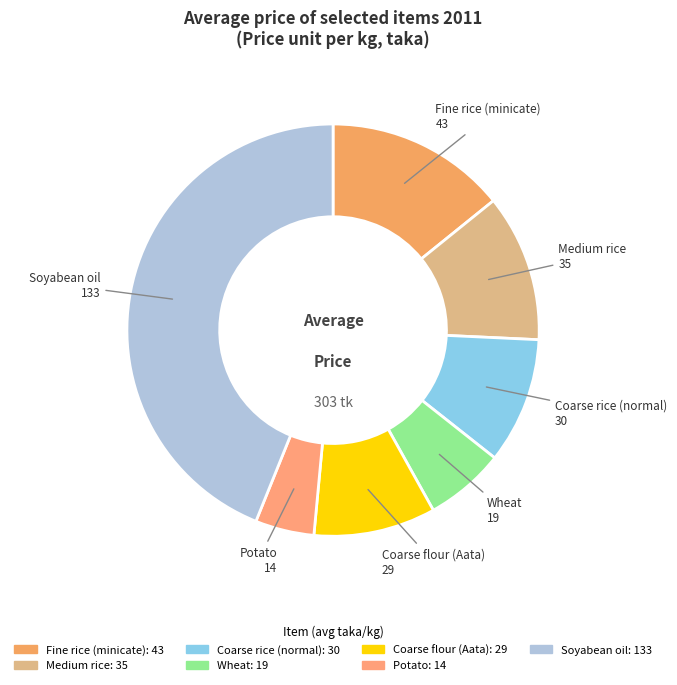

Does Fine rice (minicate) account for over 50% of the chart?

No